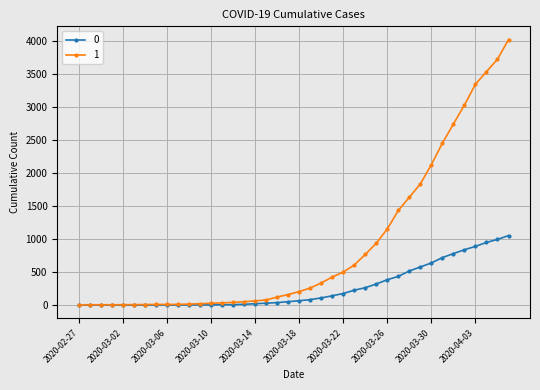

Rank the series by their average value, from highest to lowest.

1, 0